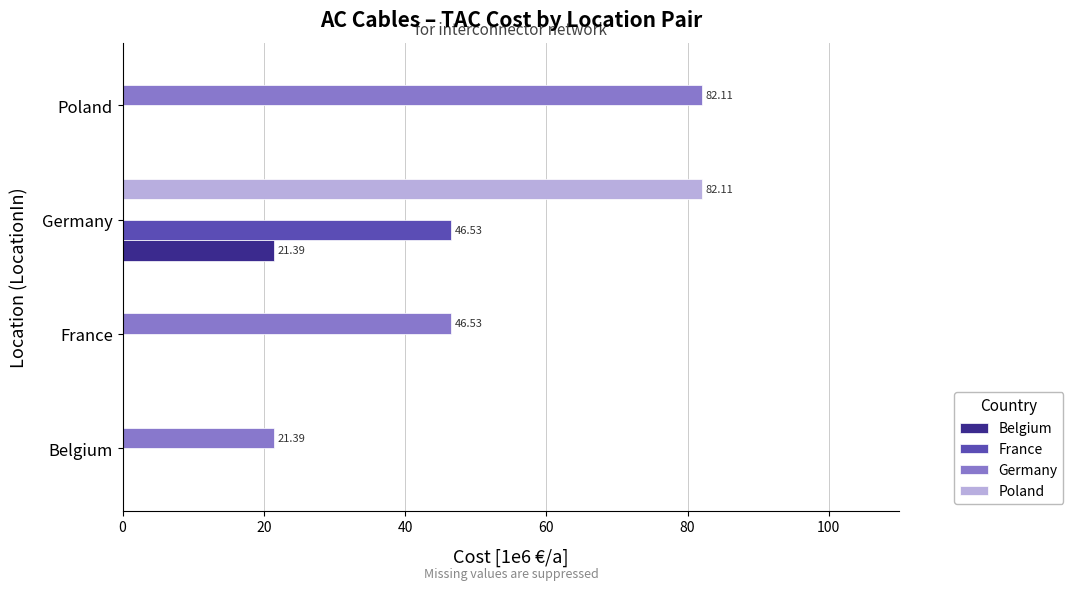

Which series changed the most between Belgium and France?

Germany